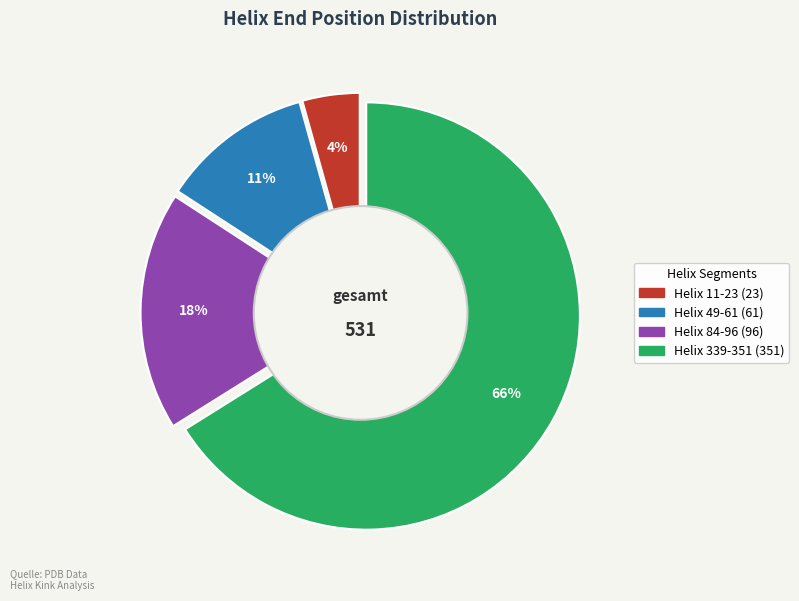

Is it true that Helix 84-96 is 25% of the pie?

False